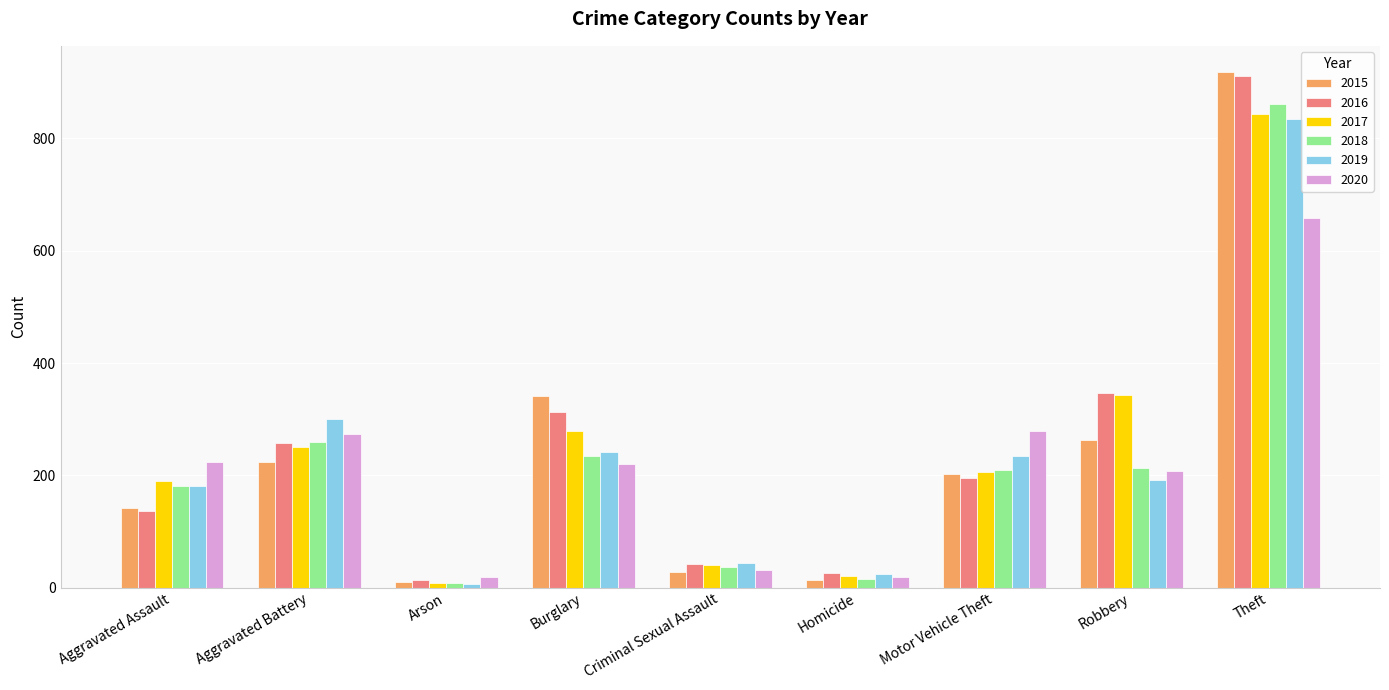

What is the smallest value displayed?

7